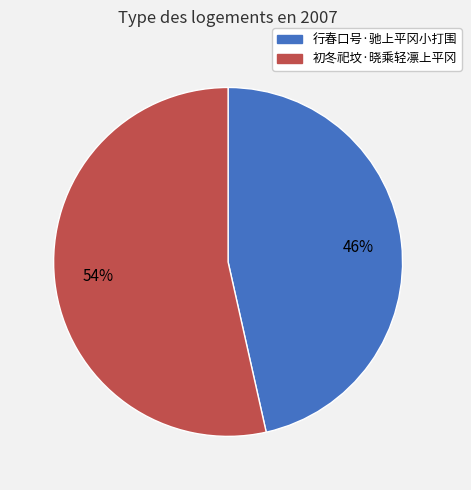

To the nearest percent, what is the average slice percentage?

50%